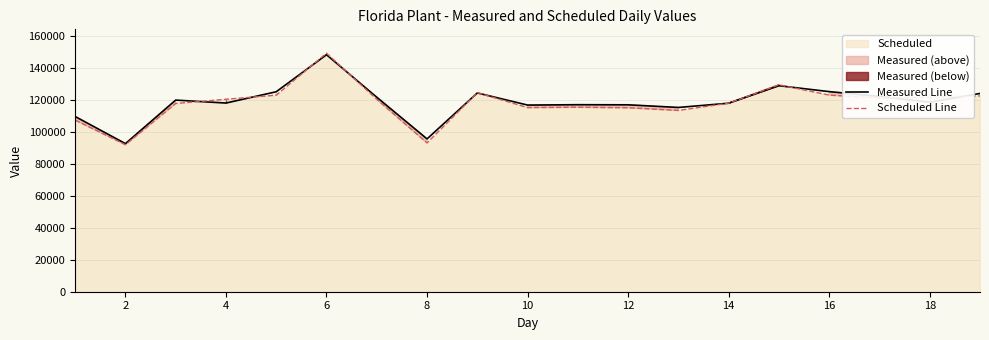

At how many categories does at least one series exceed 127826?

2